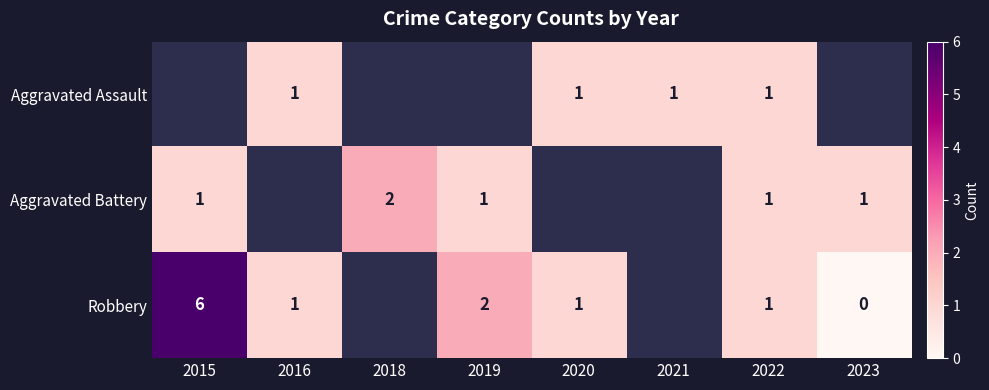

The value of Robbery at 2016 is 1. True or false?

True